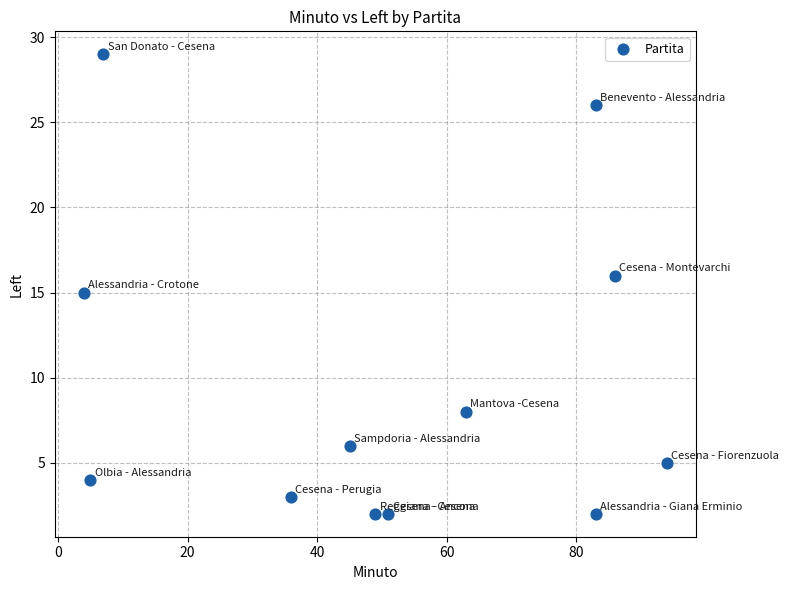

What is the average X value?

50